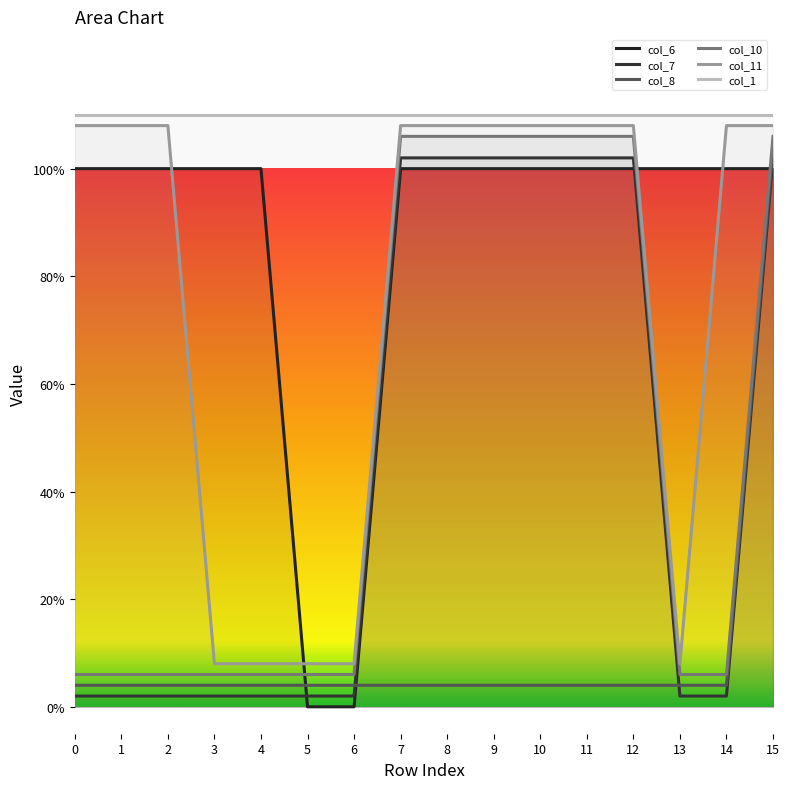

Which category has the lowest value in the col_11 series?

3